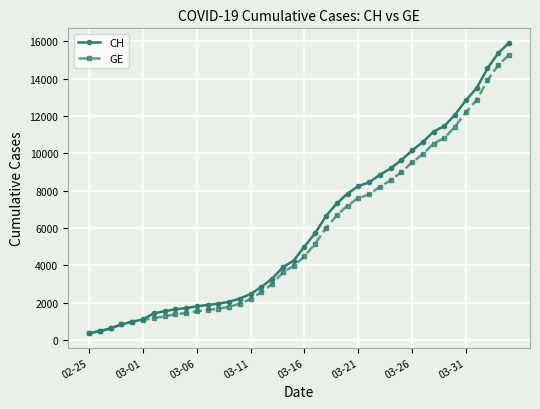

What is the smallest value displayed?

375